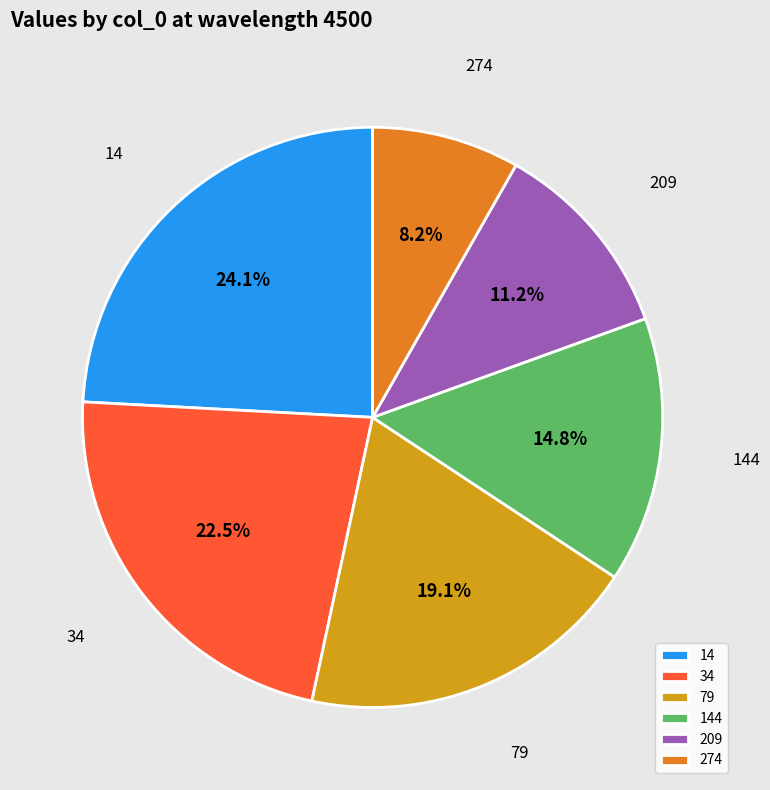

How many slices are in this pie chart?

6